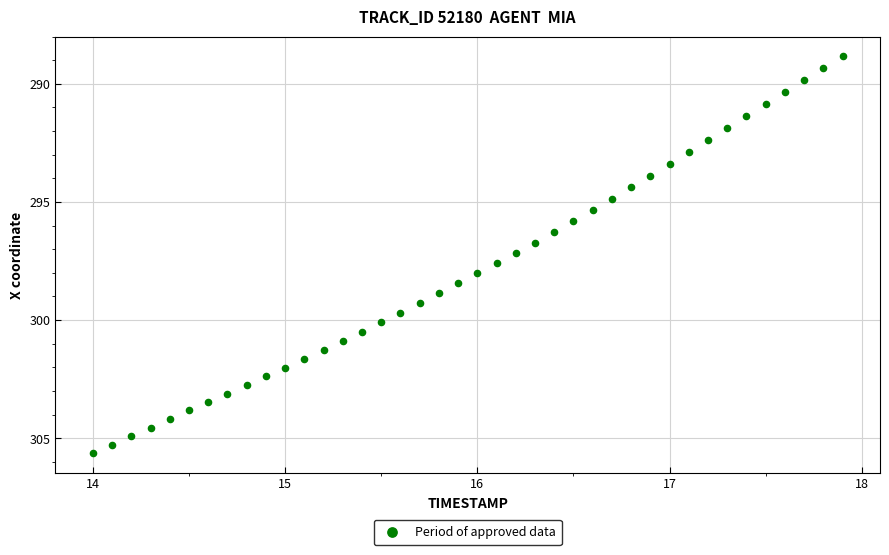

What is the range of Y values (max minus min)?

16.8